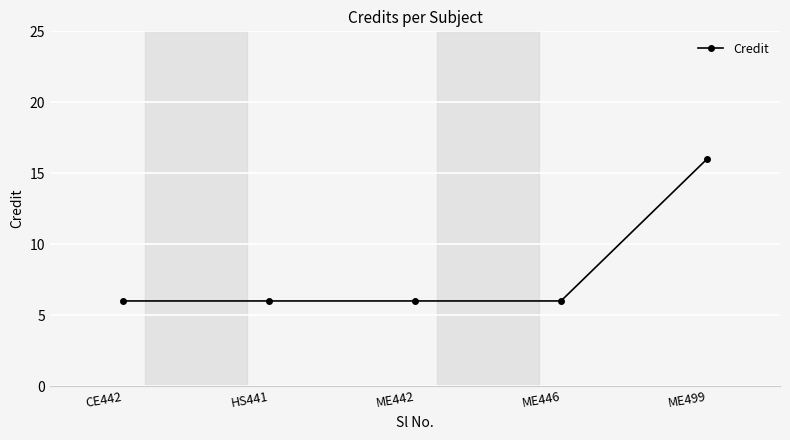

The value at ME442 is 6. True or false?

True